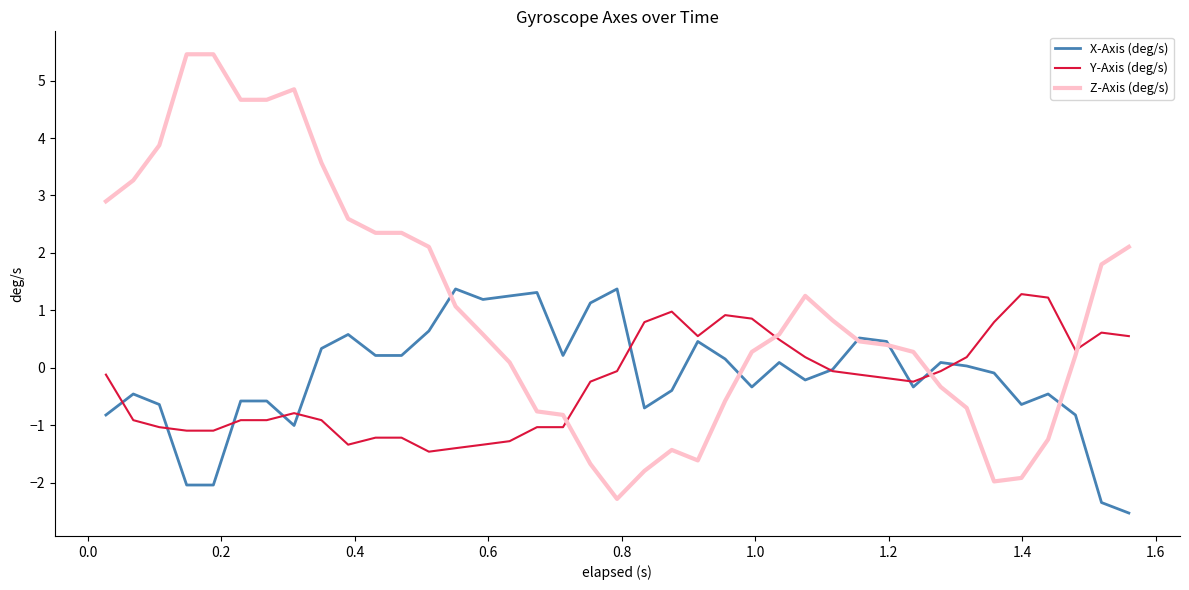

What is the lowest value of the Y-Axis (deg/s) series?

-1.5